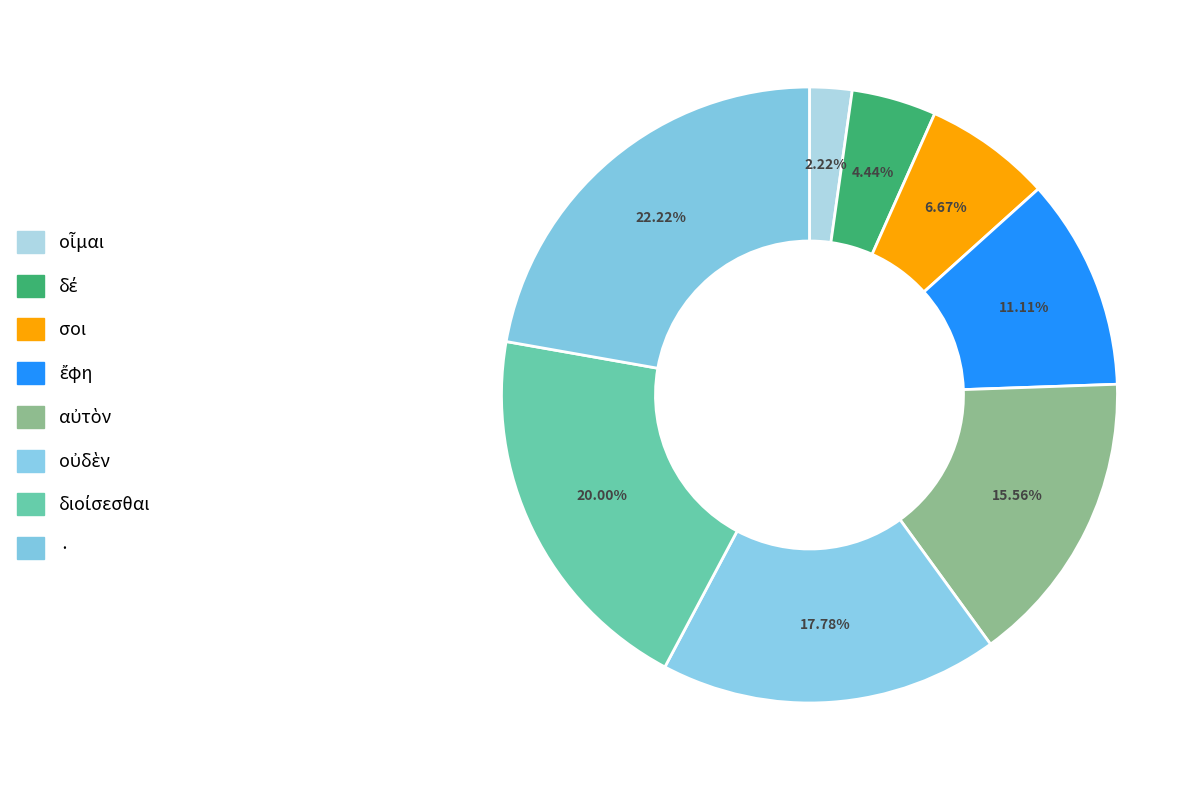

How many segments does this pie chart have?

8